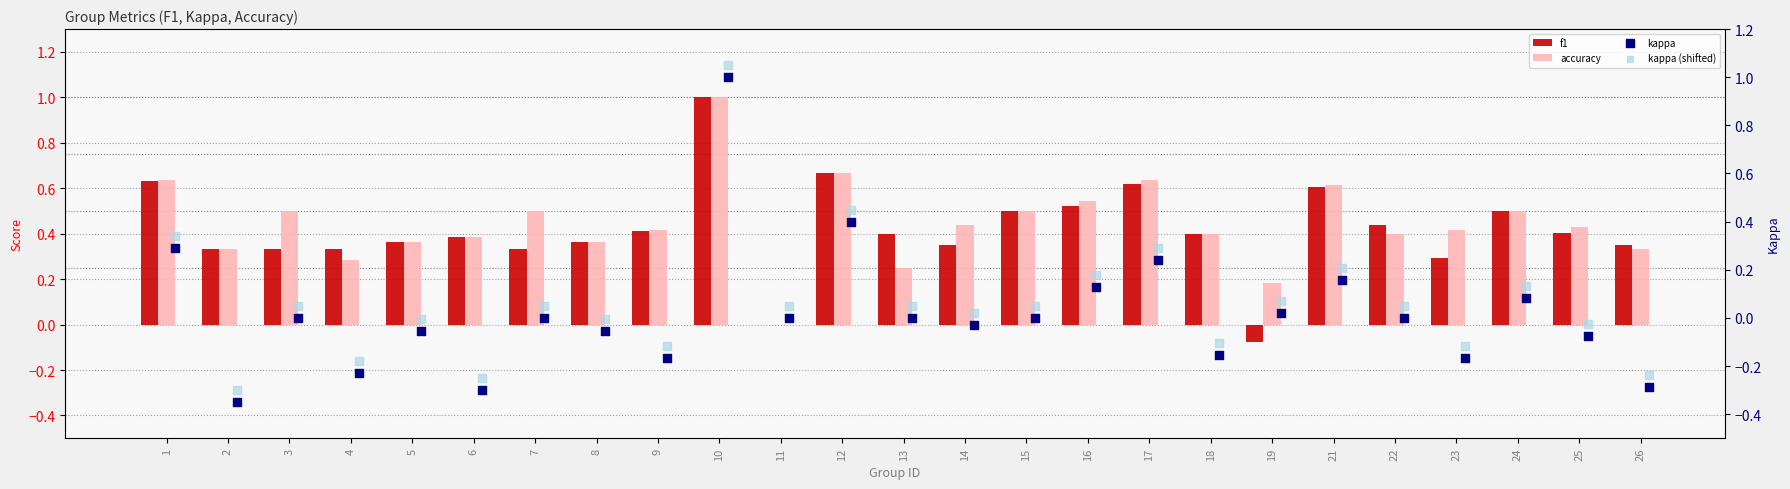

Which series reaches the maximum Y coordinate?

kappa (shifted)